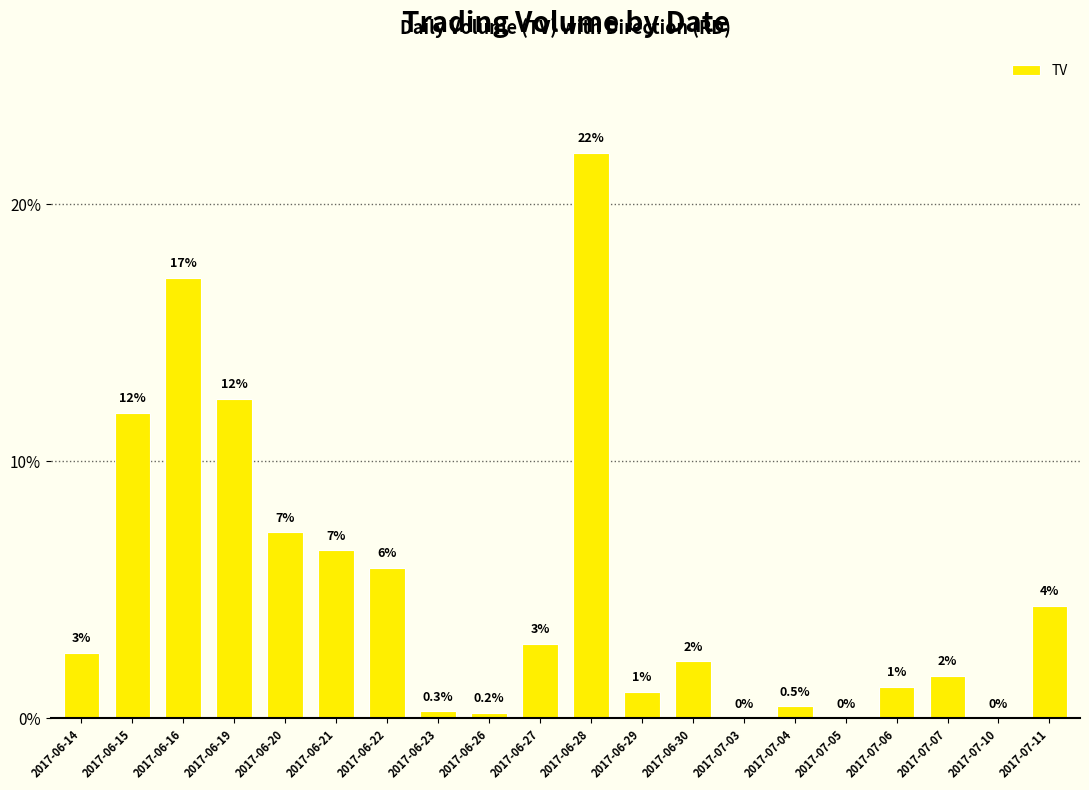

Are the bars horizontal?

No